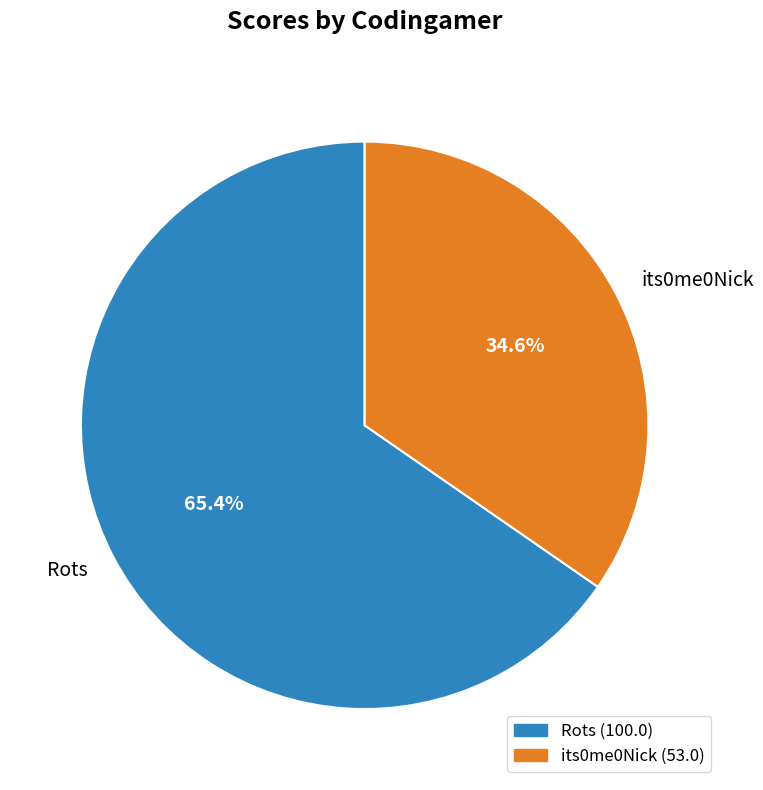

To the nearest percent, what portion does its0me0Nick represent?

35%